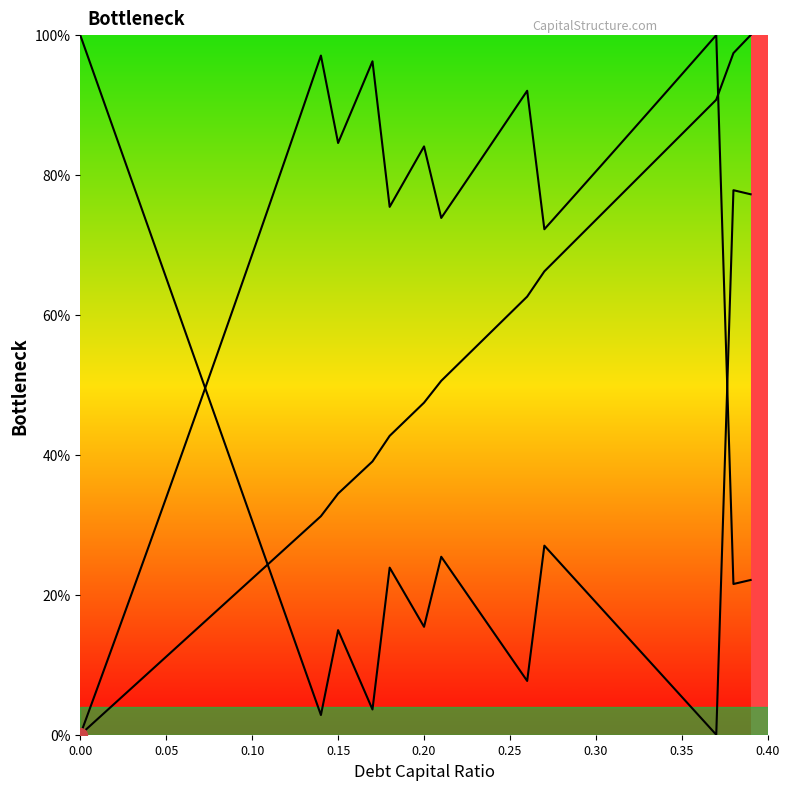

What is the sum of all enterprise_value values?

2719.1